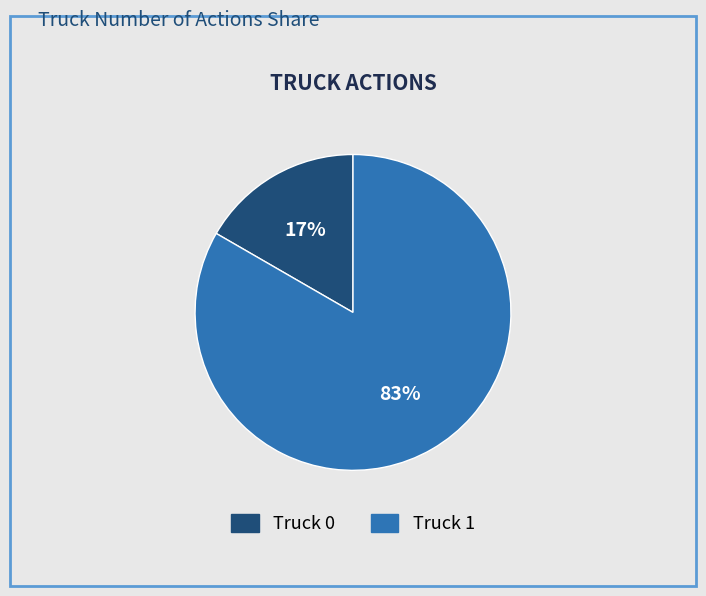

To the nearest percent, what is the combined percentage of Truck 1 and Truck 0?

100%